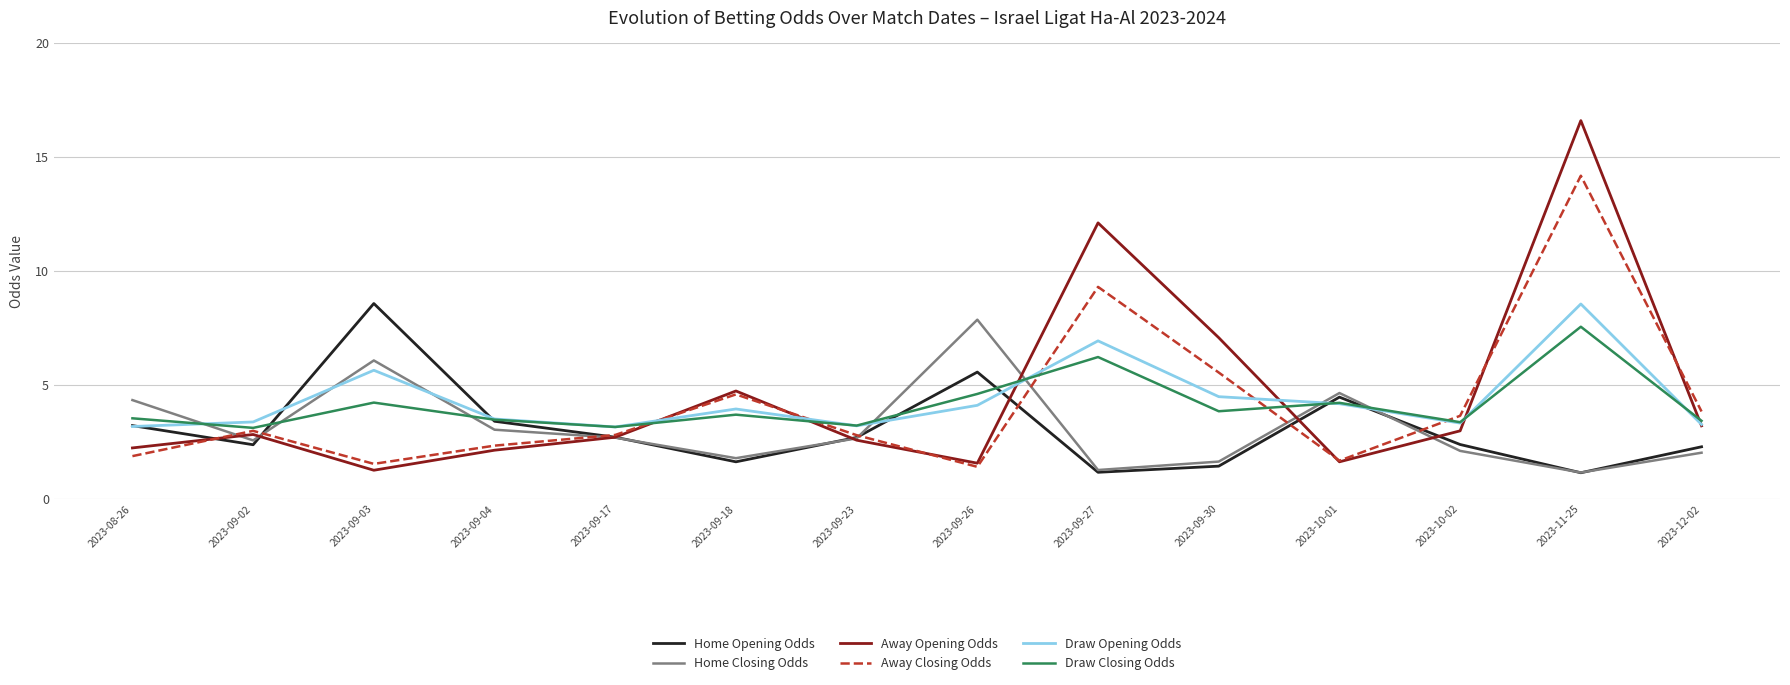

What position from the right is 2023-09-30?

5